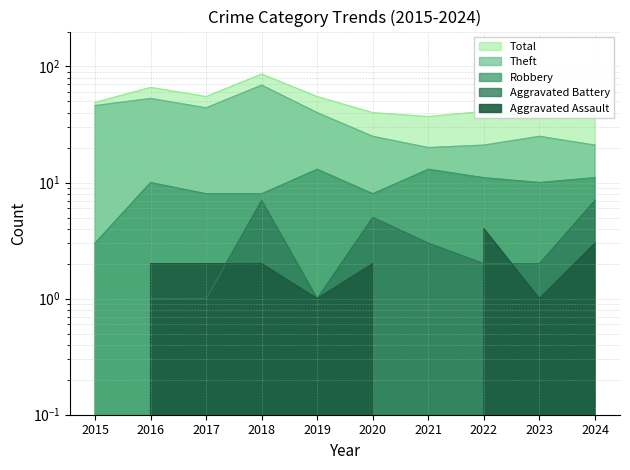

Between 2019 and 2021, which series saw the biggest shift?

Theft